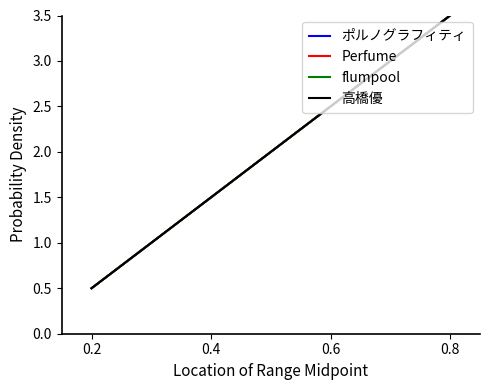

Reading right to left, list all the values displayed in this chart.

ポルノグラフィティ: 3.5	1.1	0.5
Perfume: 3.5	1.1	0.5
flumpool: 3.5	1.1	0.5
高橋優: 3.5	1.1	0.5